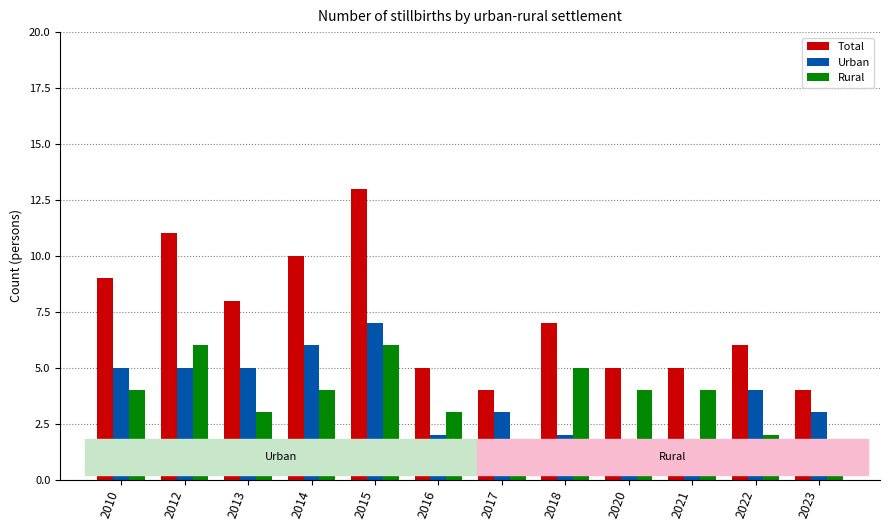

Which series changed the most between 2010 and 2023?

Total